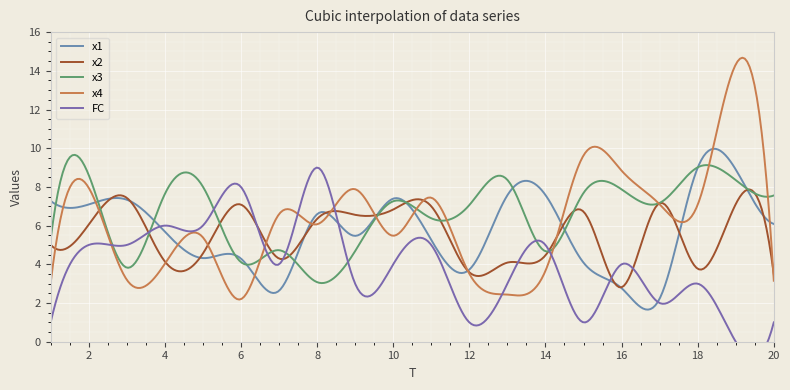

Which category has the highest value in the x4 series?

19